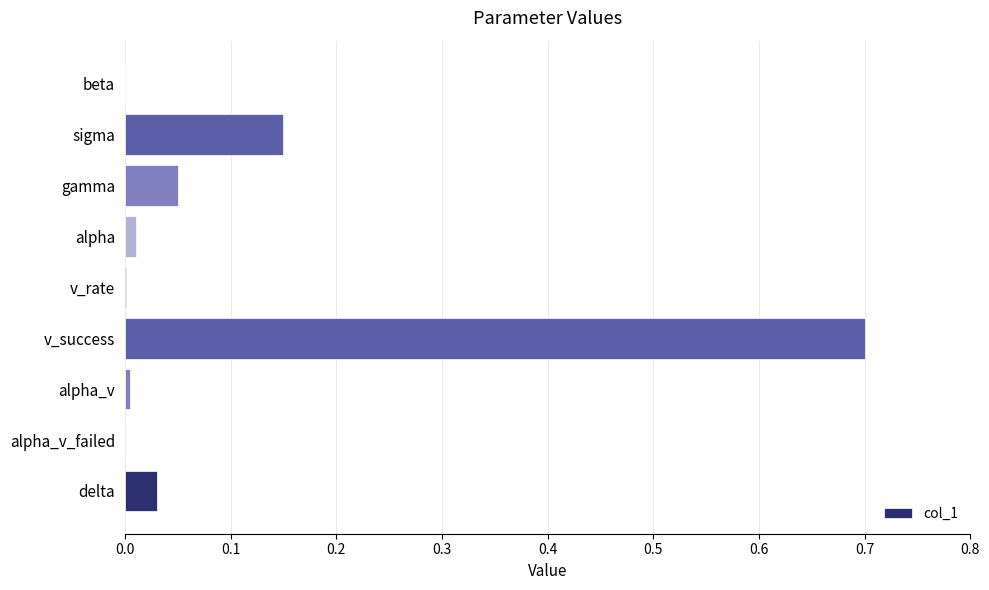

Which has a higher value, sigma or alpha_v_failed?

sigma